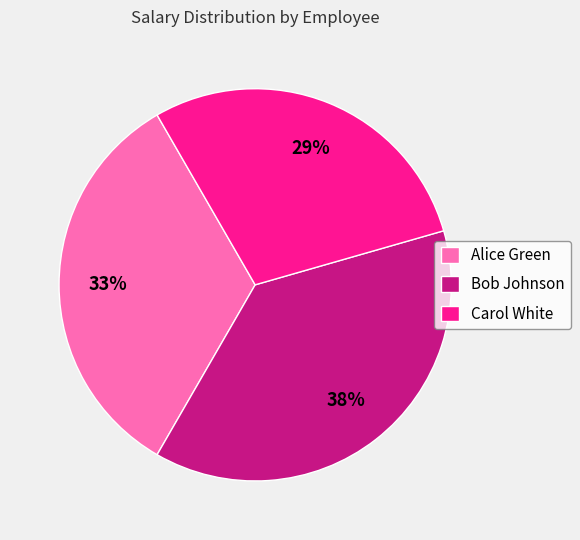

Is it true that Carol White is 39% of the pie?

False